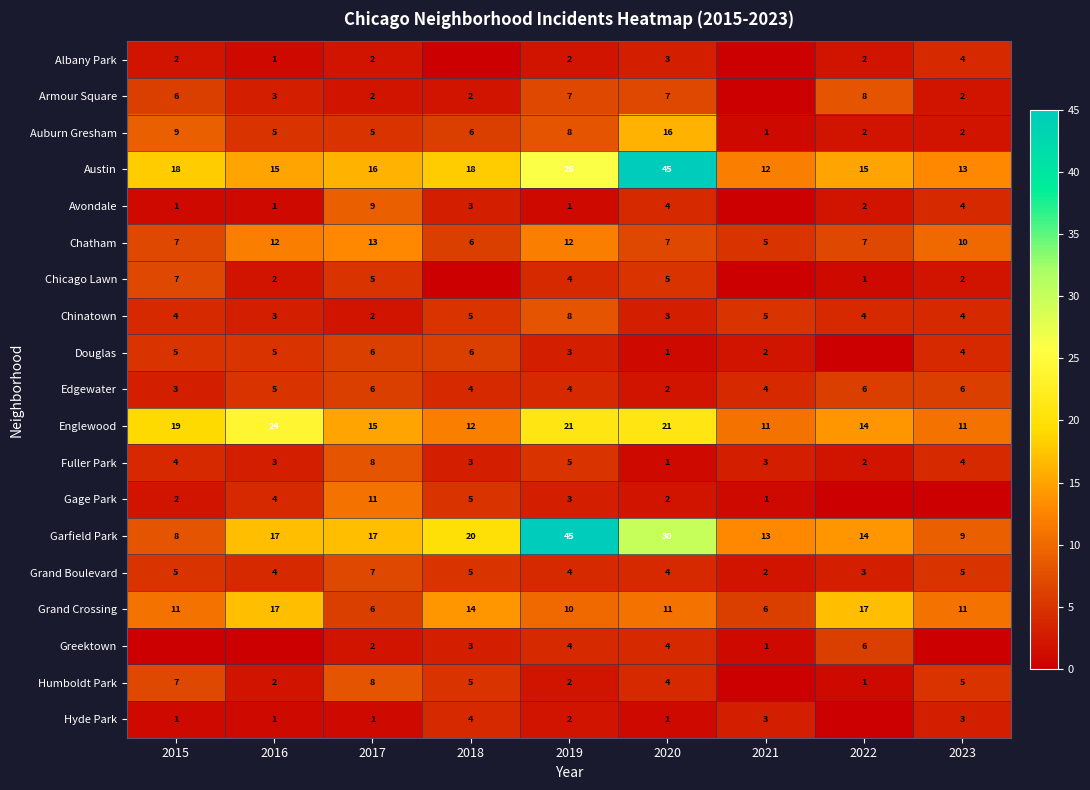

Where does the Edgewater series first go above 4?

2016